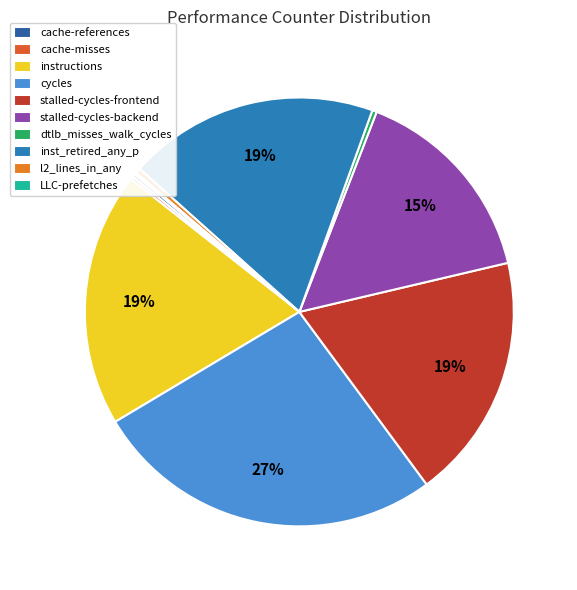

Approximately how many times larger is the value at cycles compared to LLC-prefetches?

214.7